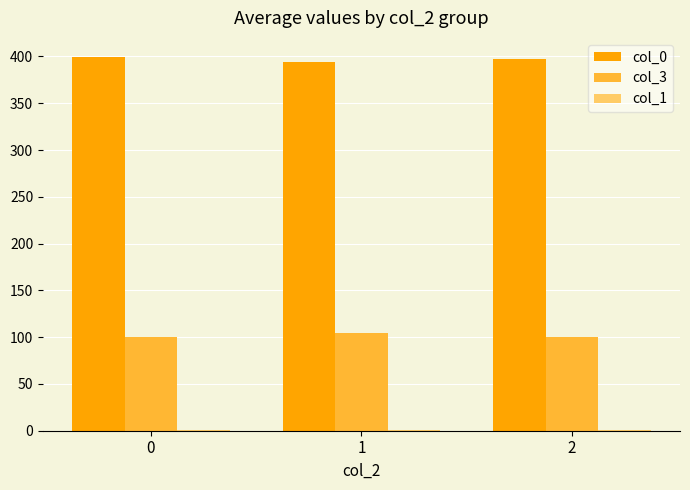

What is the approximate value of col_0 at 0?

399.8